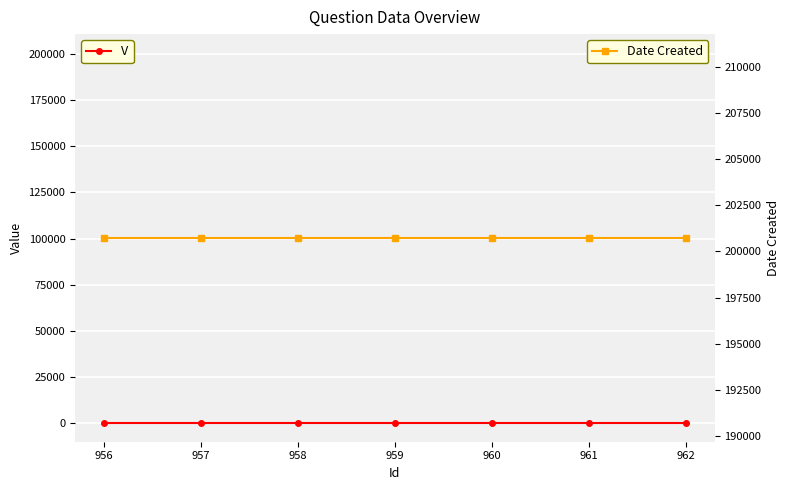

True or false: Date Created has a value of 129890 at 956.

False